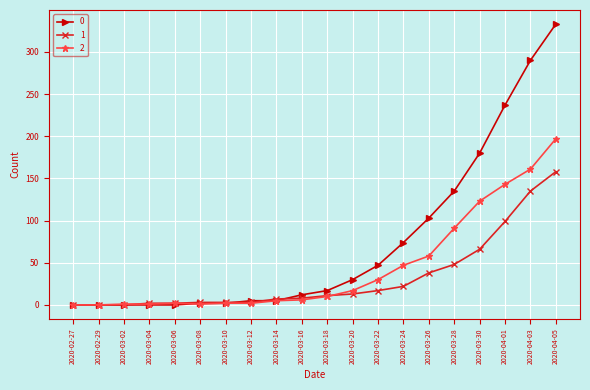

At which label is 1 closest to 79?

2020-03-30